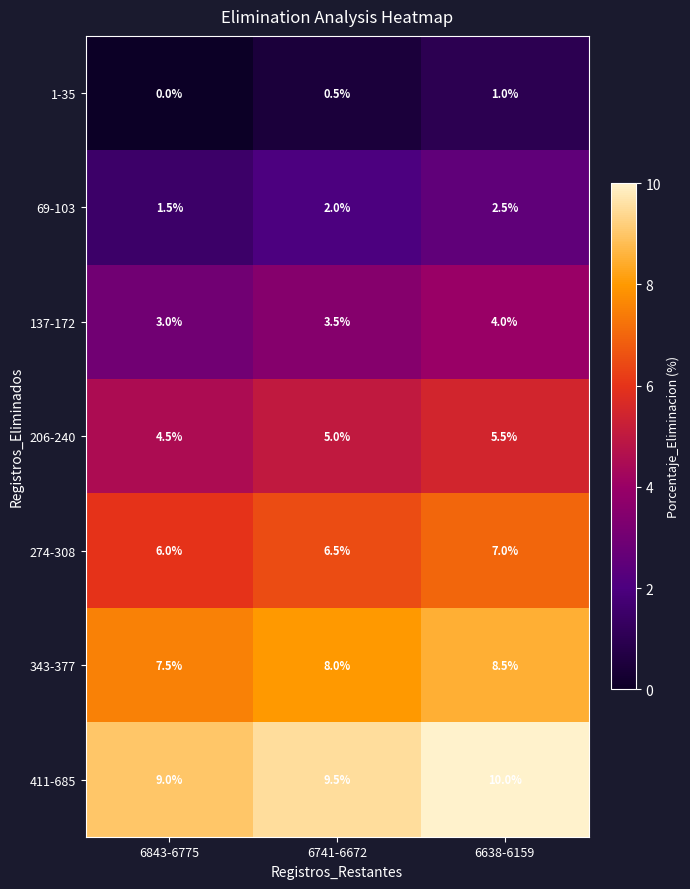

What is the sum of all 137-172 values?

10.5